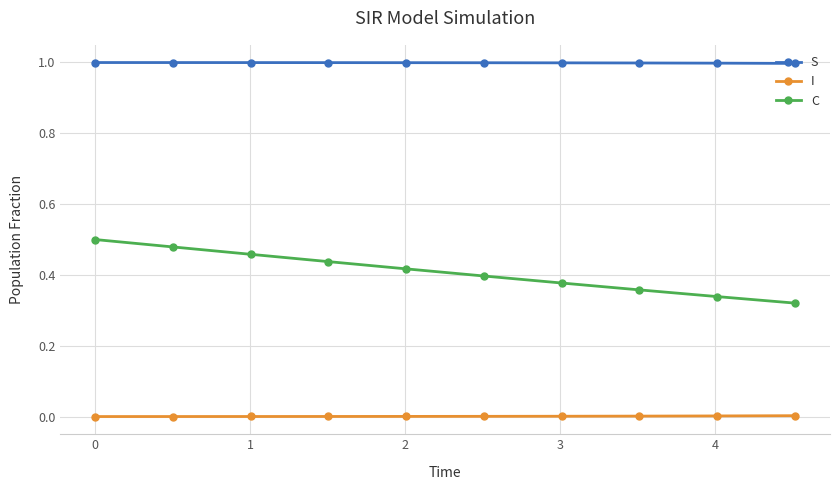

What is the sum of all S values?

10.0